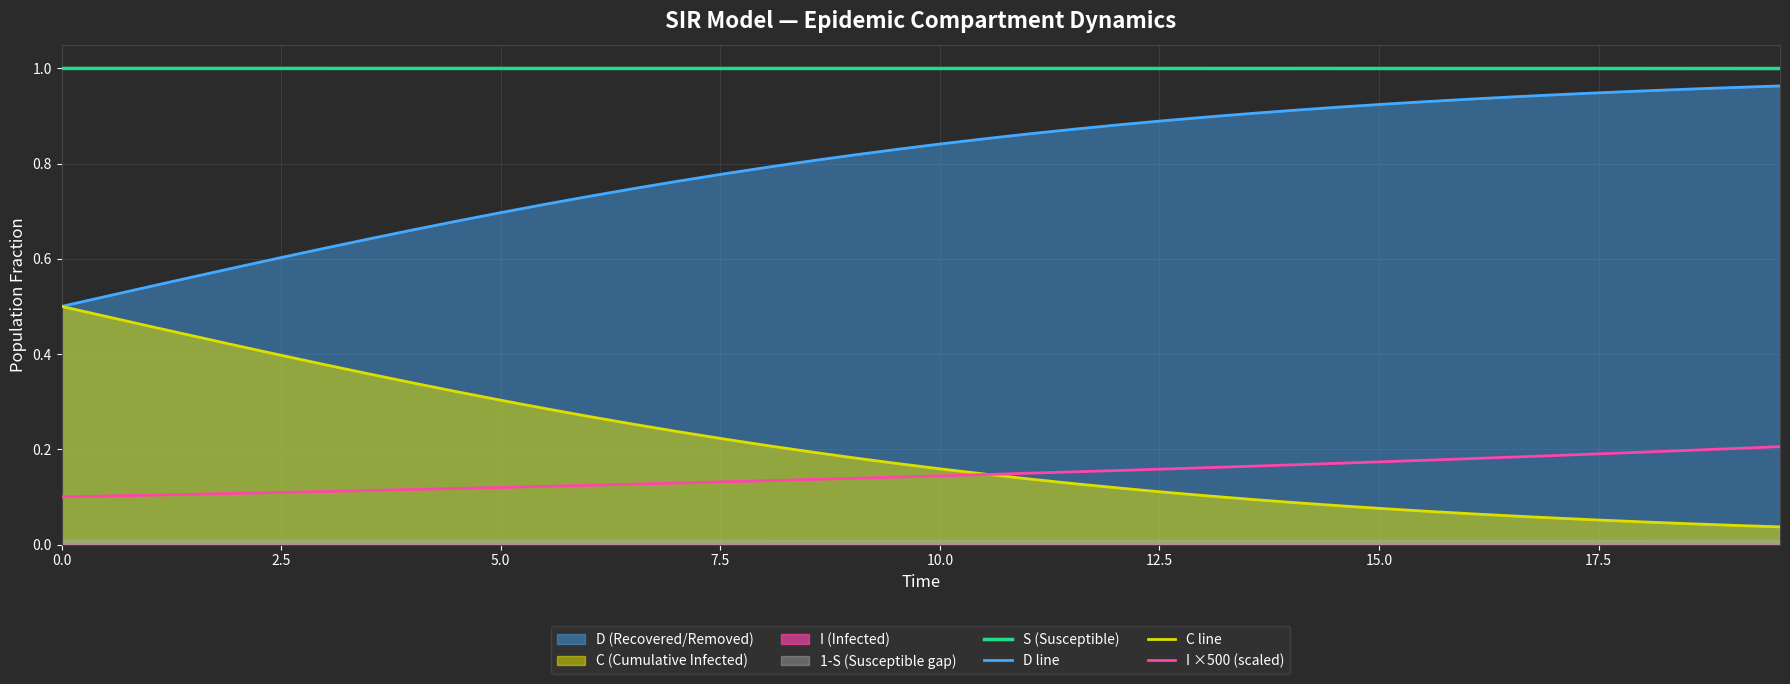

True or false: S (Susceptible) and D line intersect in this chart.

False